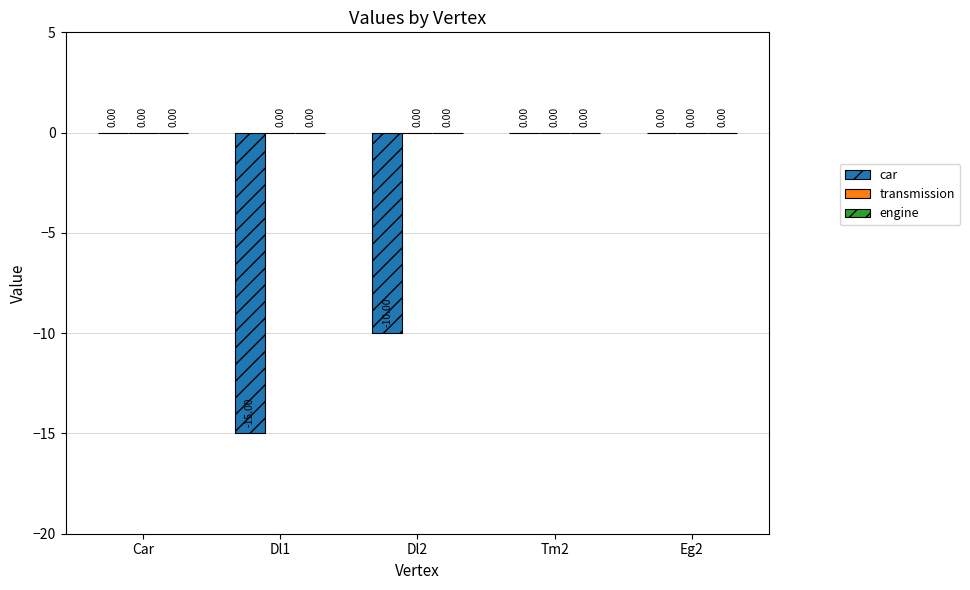

What is the change in value from Dl1 to Dl2?

+5